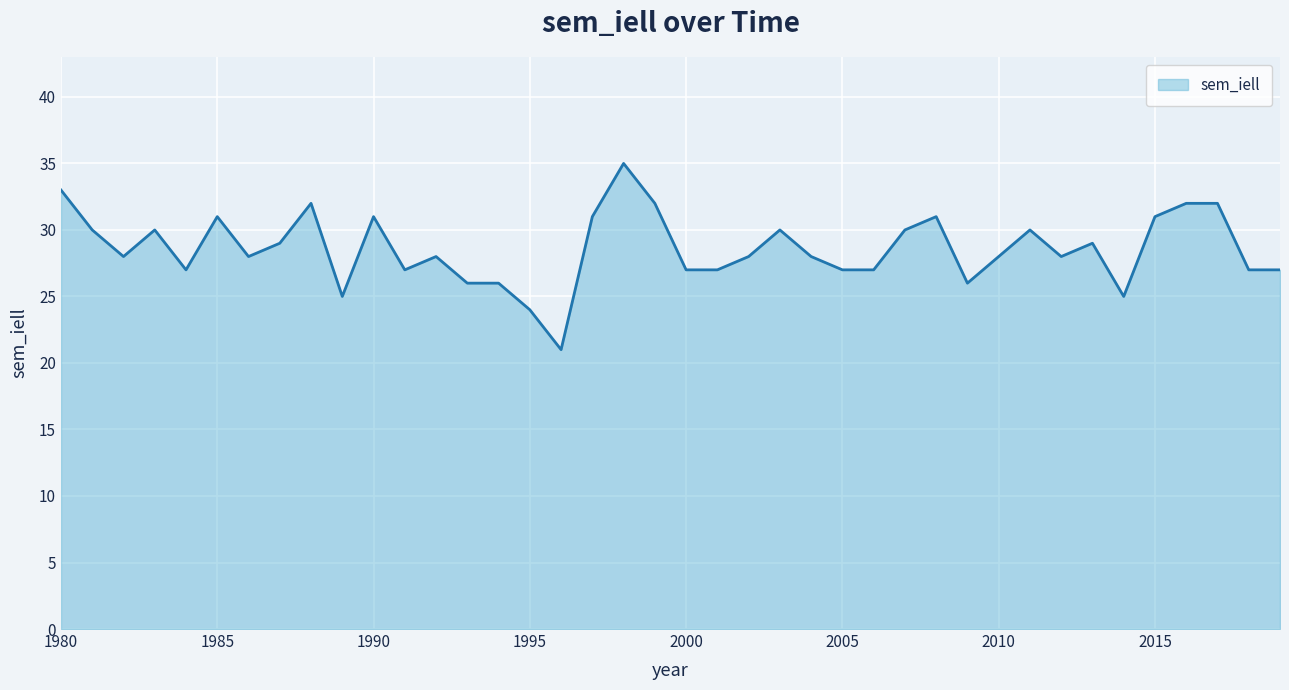

What is the minimum value shown in the chart?

21